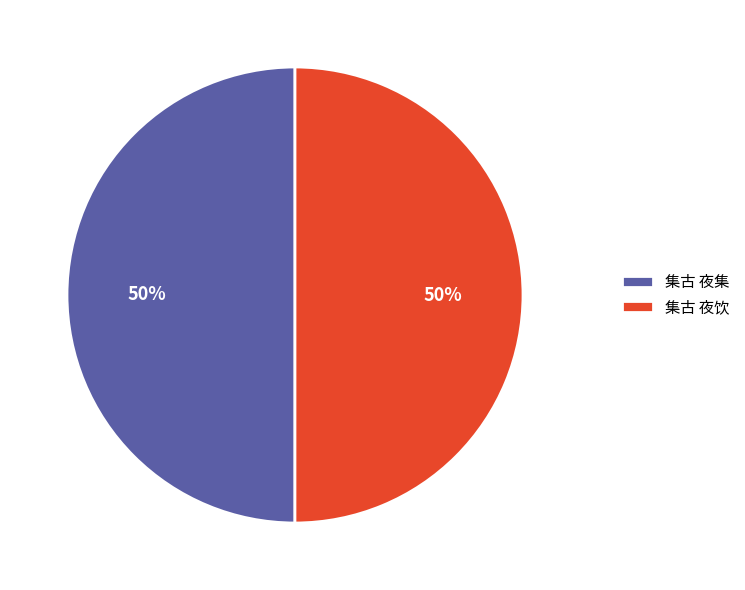

How many segments does this pie chart have?

2